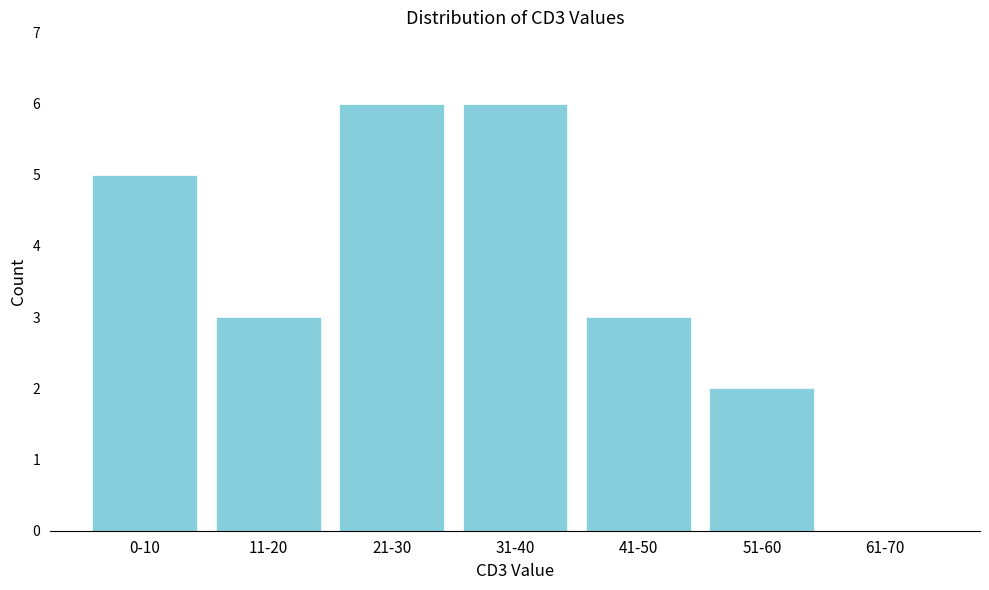

Reading left to right, extract all data points from this chart.

0-10=5	11-20=3	21-30=6	31-40=6	41-50=3	51-60=2	61-70=0